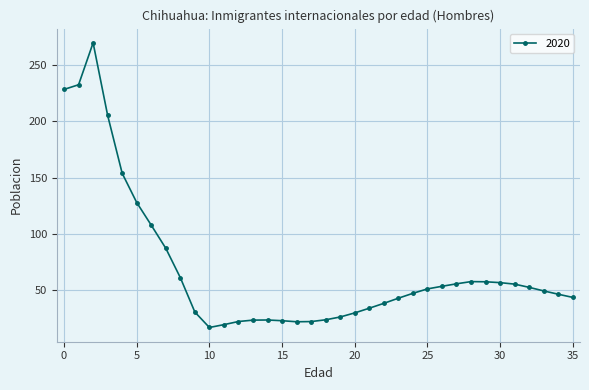

Does the chart have visible grid lines?

Yes